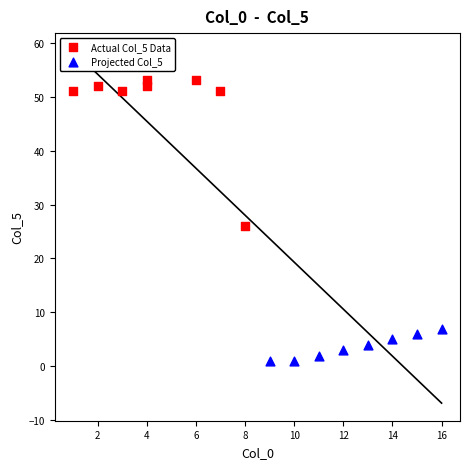

Which series contains the highest Y value?

Actual Col_5 Data